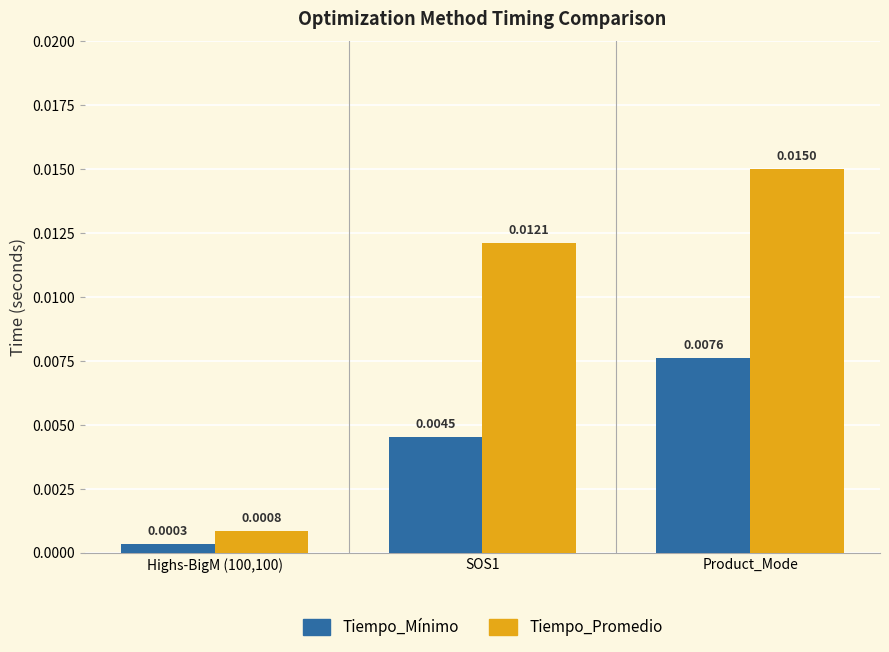

At Highs-BigM (100,100), list the series in order from smallest to largest.

Tiempo_Mínimo, Tiempo_Promedio